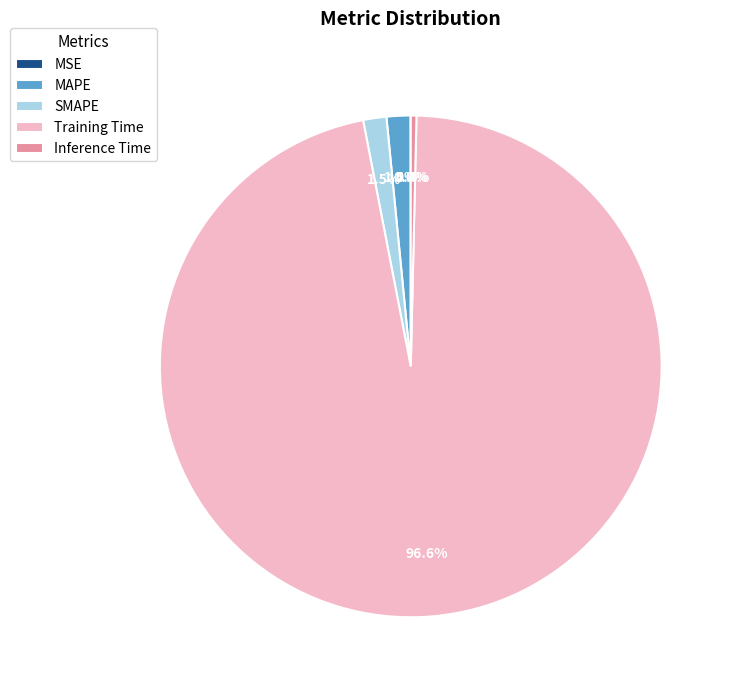

True or false: Training Time accounts for 91% of the total.

False